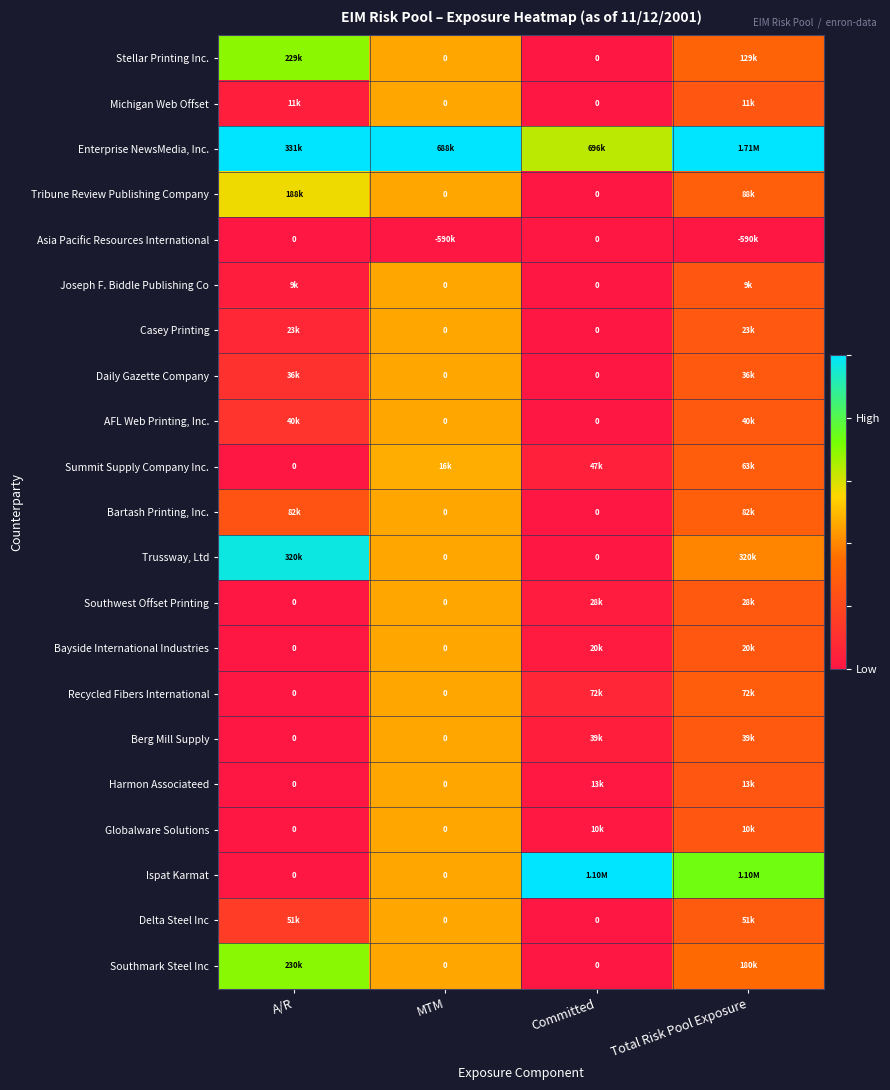

True or false: Daily Gazette Company has a value of 0.8 at MTM.

False